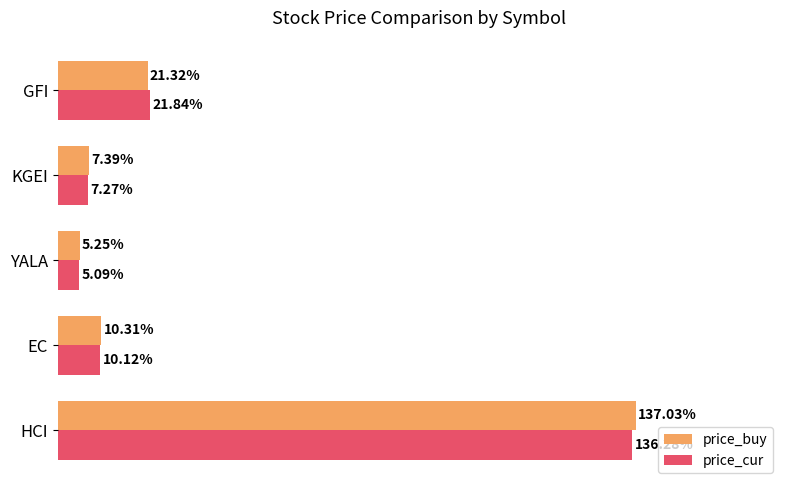

At which label is price_cur closest to 70?

GFI